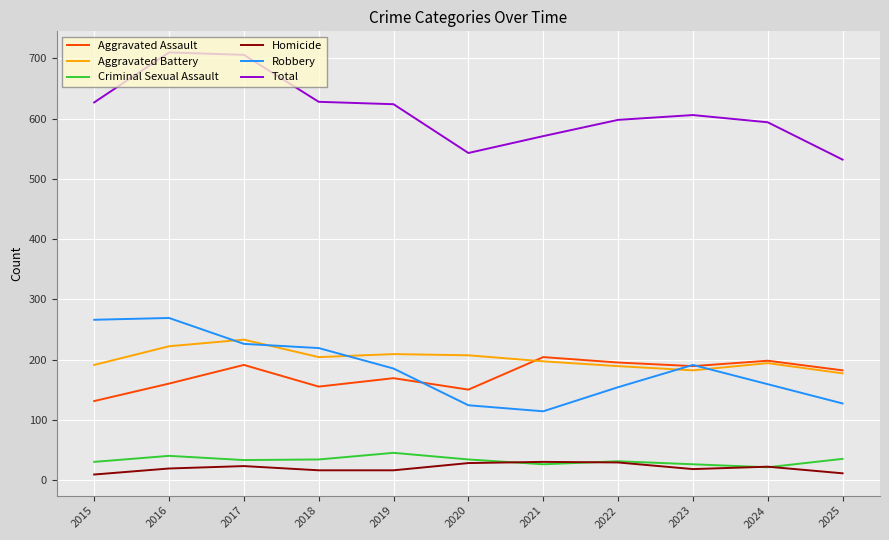

True or false: Aggravated Battery and Homicide intersect in this chart.

False